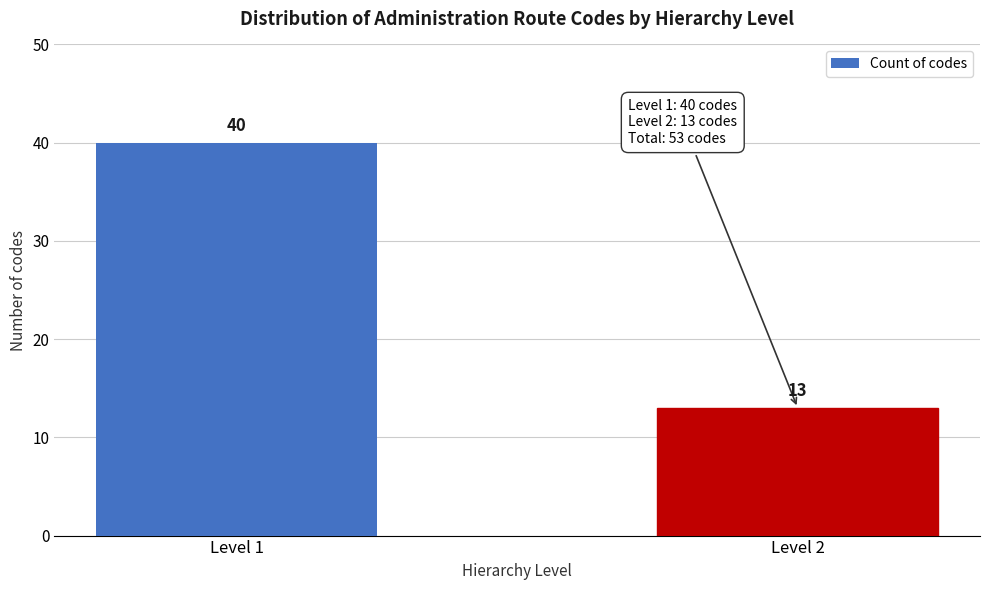

Reading right to left, list all the values displayed in this chart.

Level 2=13	Level 1=40